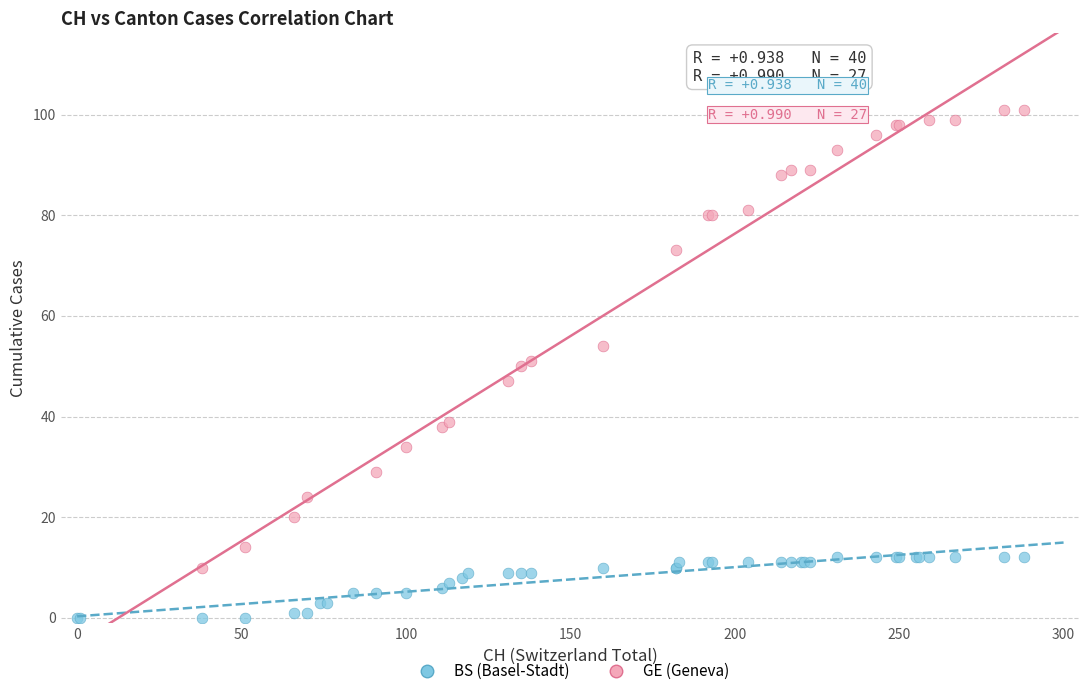

Which series reaches the minimum Y coordinate?

BS (Basel-Stadt)